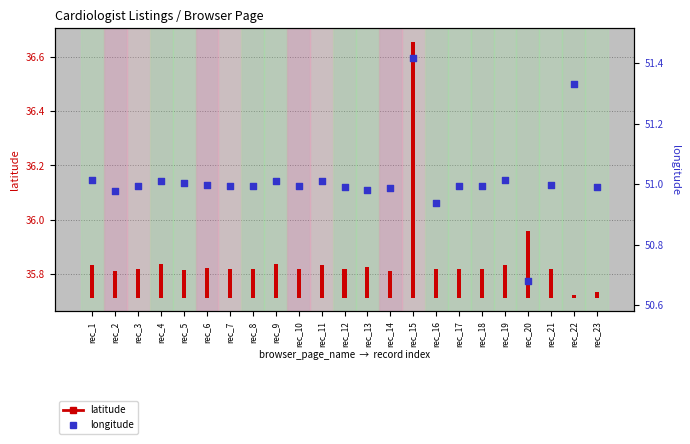

What are all the series names shown in the legend?

latitude, longitude